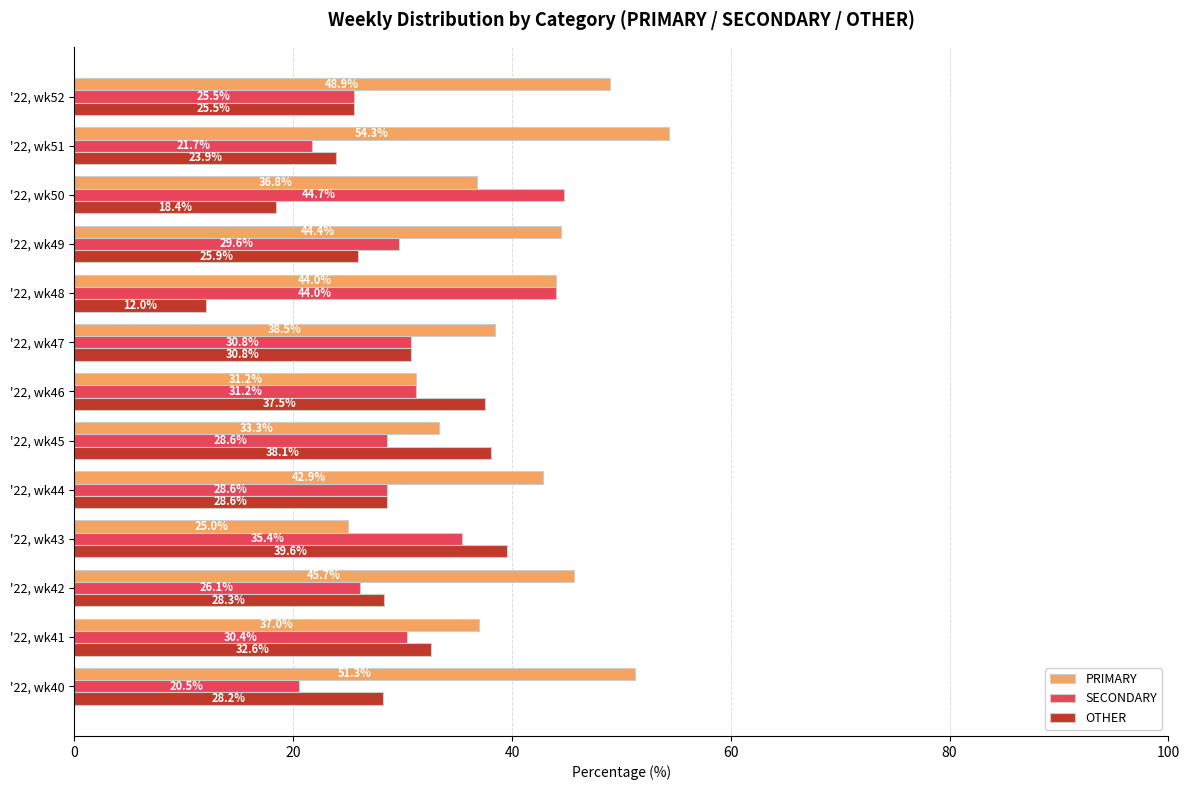

At which label does SECONDARY reach its peak?

'22, wk50